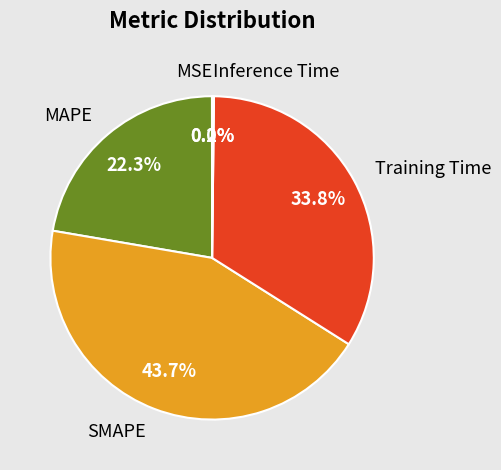

What is the total percentage of Training Time and SMAPE?

77.5%